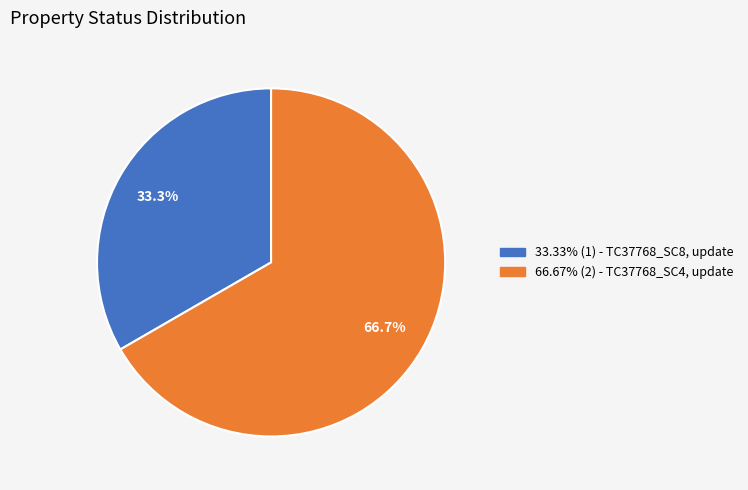

Does any single category account for the majority?

Yes